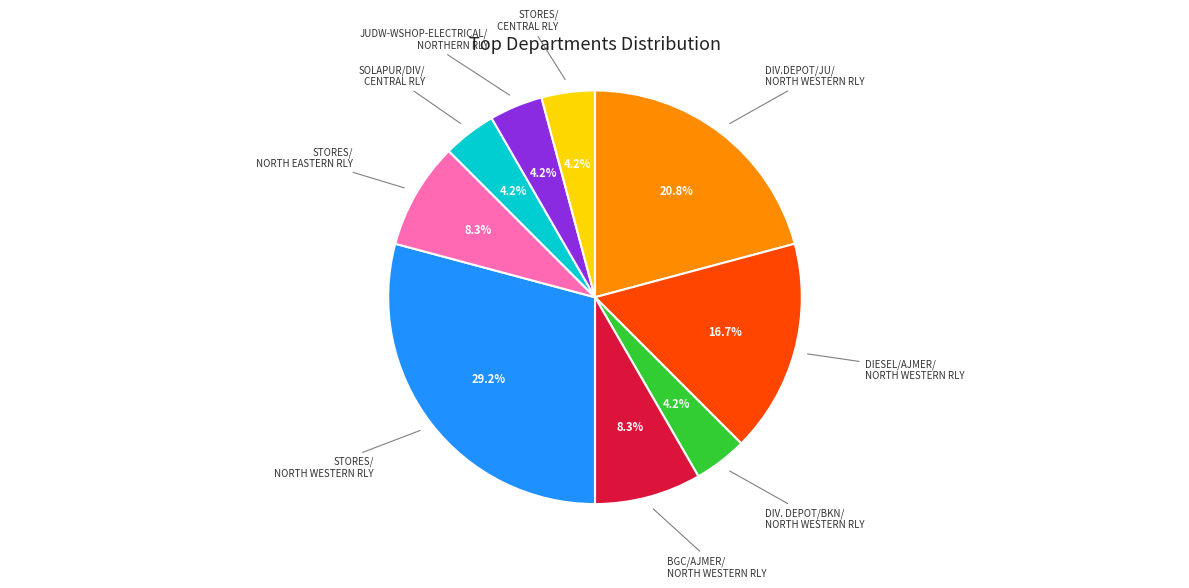

Is there a majority slice in this chart?

No